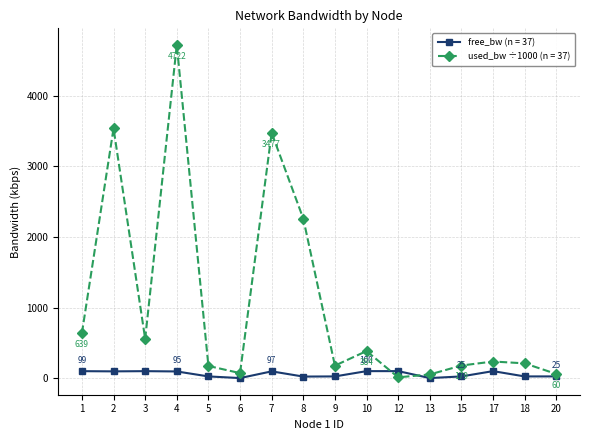

True or false: free_bw (n = 37) has more than 1 interior local peaks.

True